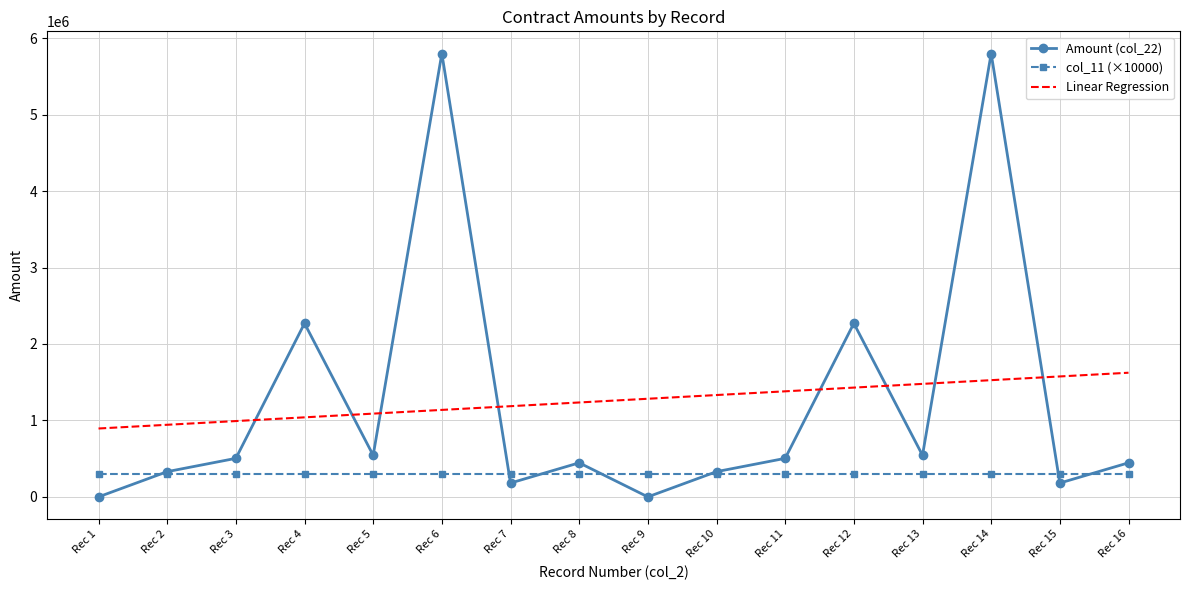

List the series in order of their peak value, highest first.

Amount (col_22), Linear Regression, col_11 (×10000)